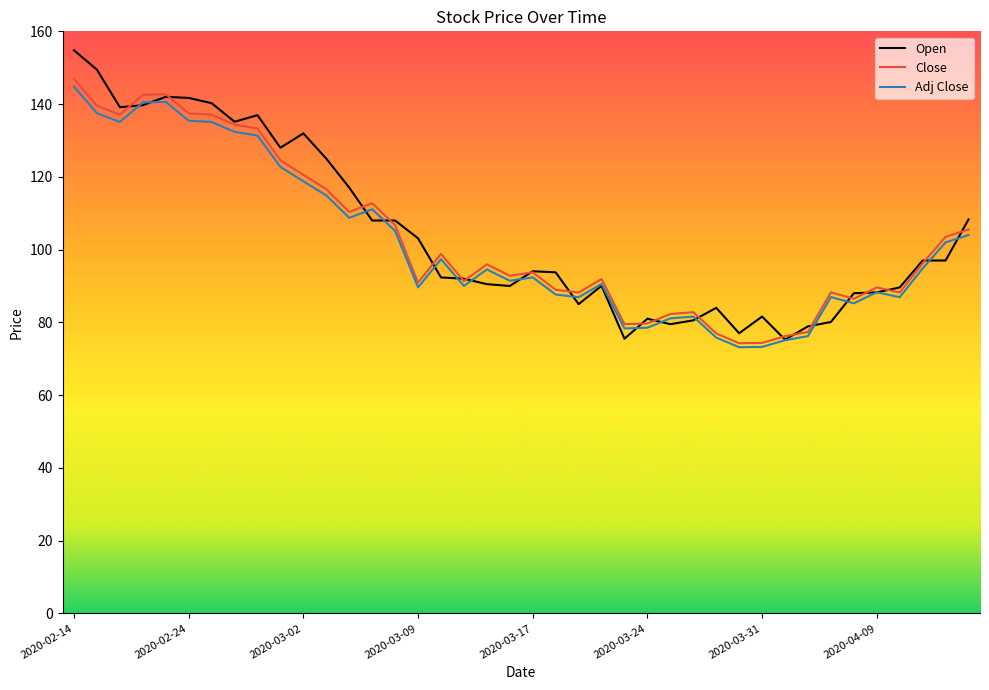

What is the maximum value shown in the chart?

154.8